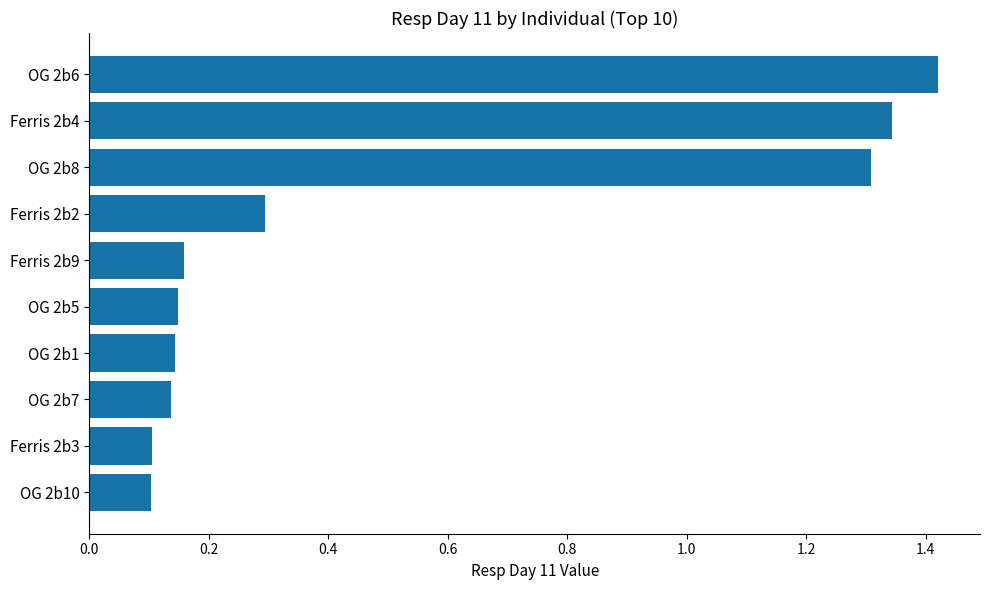

What is the sum of all values?

5.2